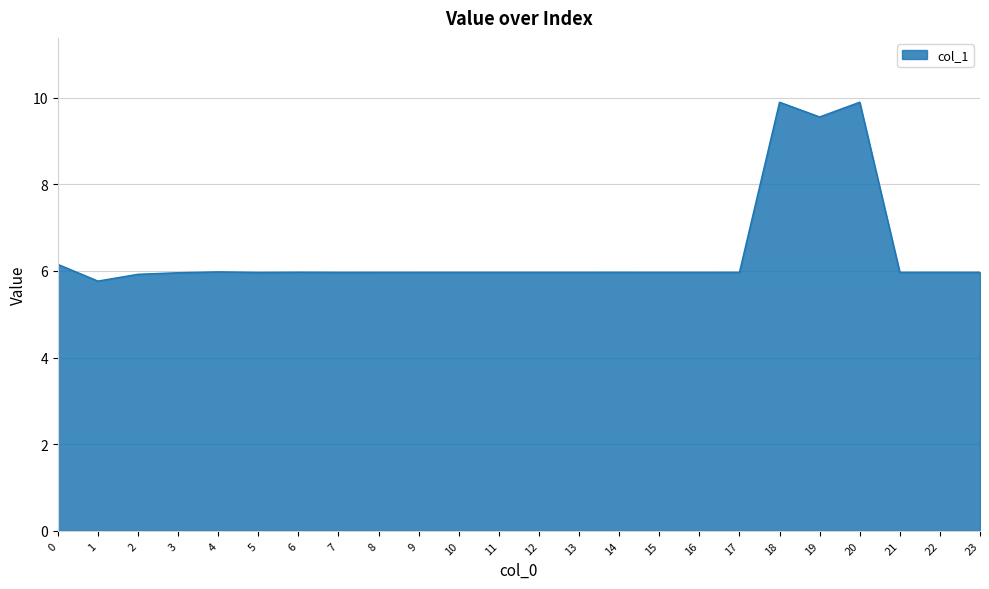

The chart shows a value of 2.5 at 11. True or false?

False